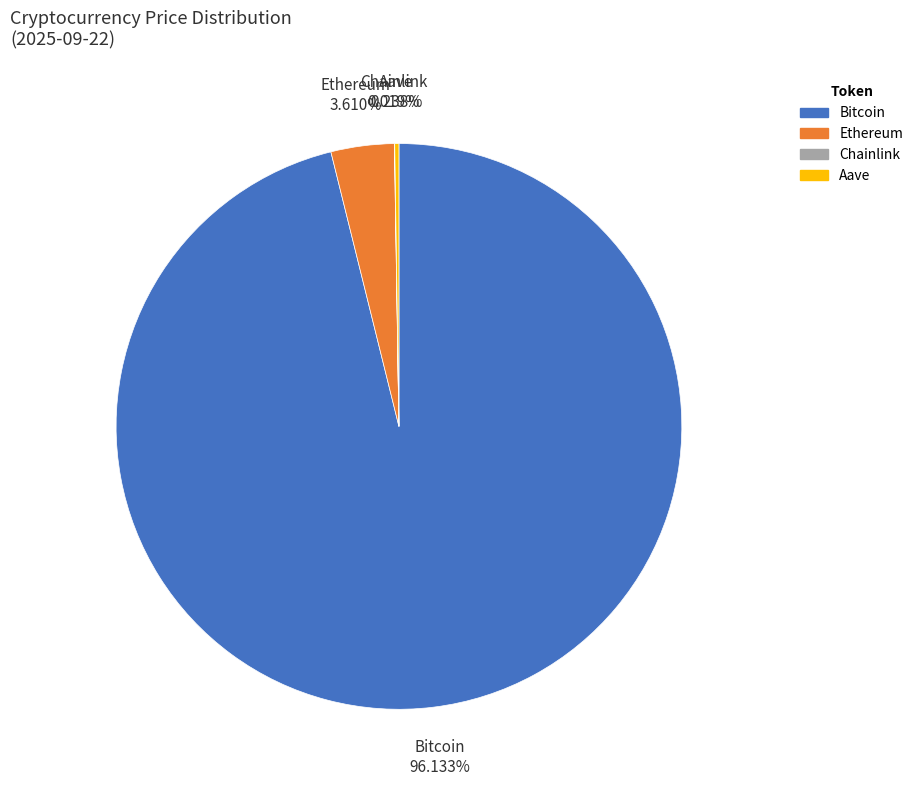

Which slice is the largest?

Bitcoin